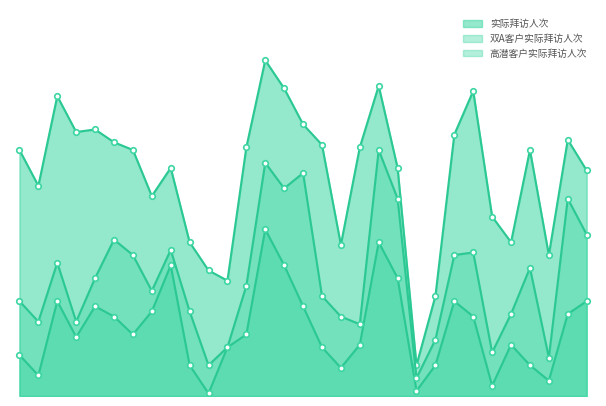

What are all the series names shown in the legend?

实际拜访人次, 双A客户实际拜访人次, 高潜客户实际拜访人次